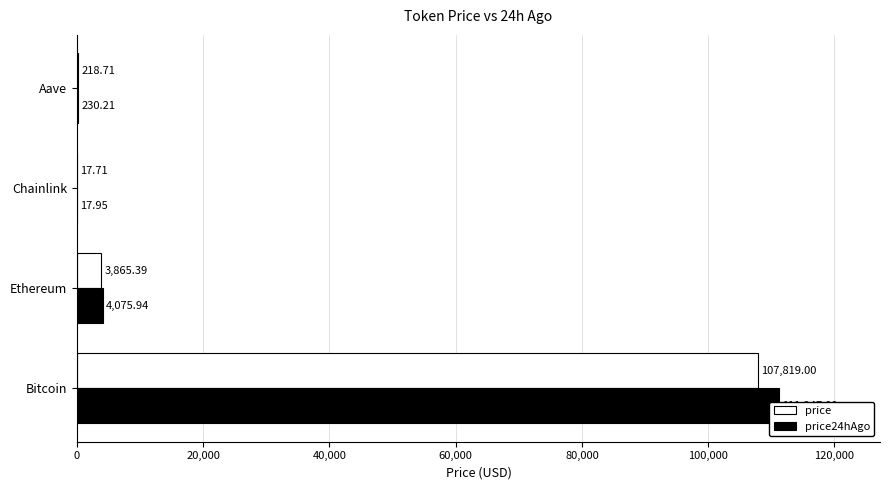

True or false: price24hAgo has a value of 111247.0 at Bitcoin.

True